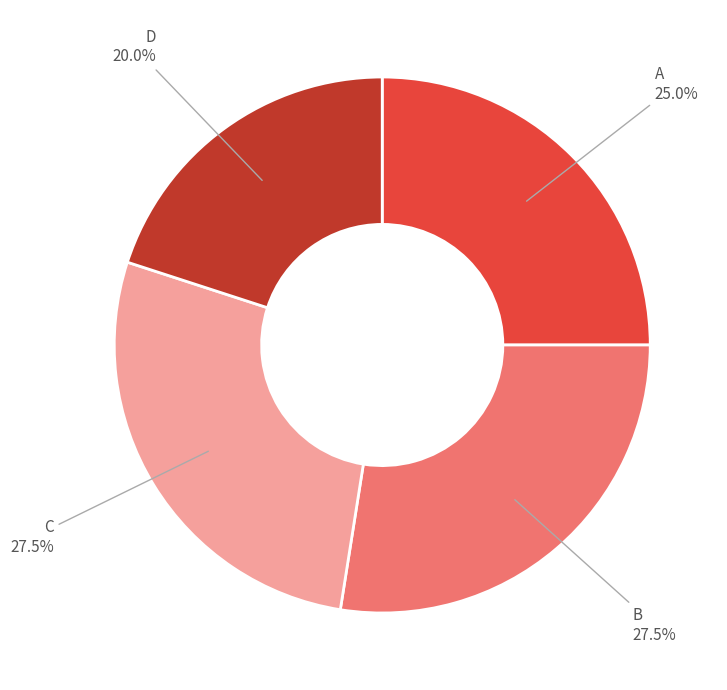

Is there a majority slice in this chart?

No